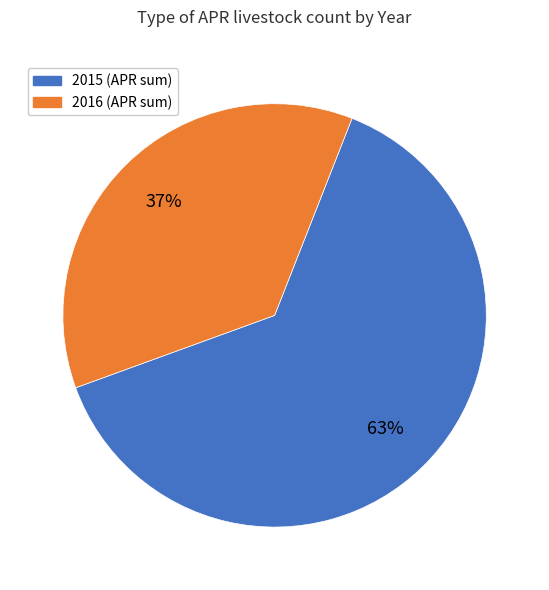

Does any single category account for the majority?

Yes